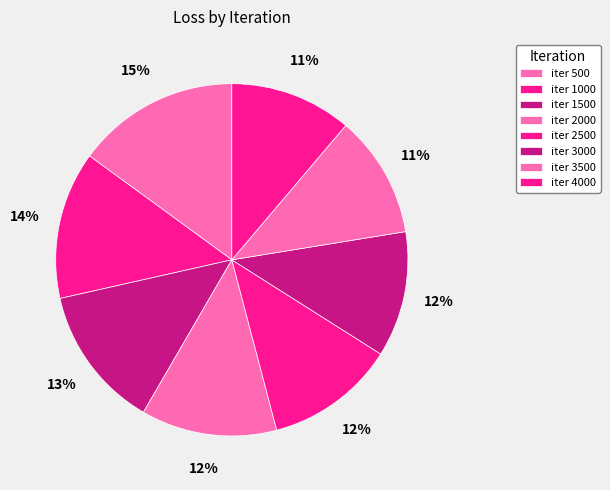

How many slices are in this pie chart?

8